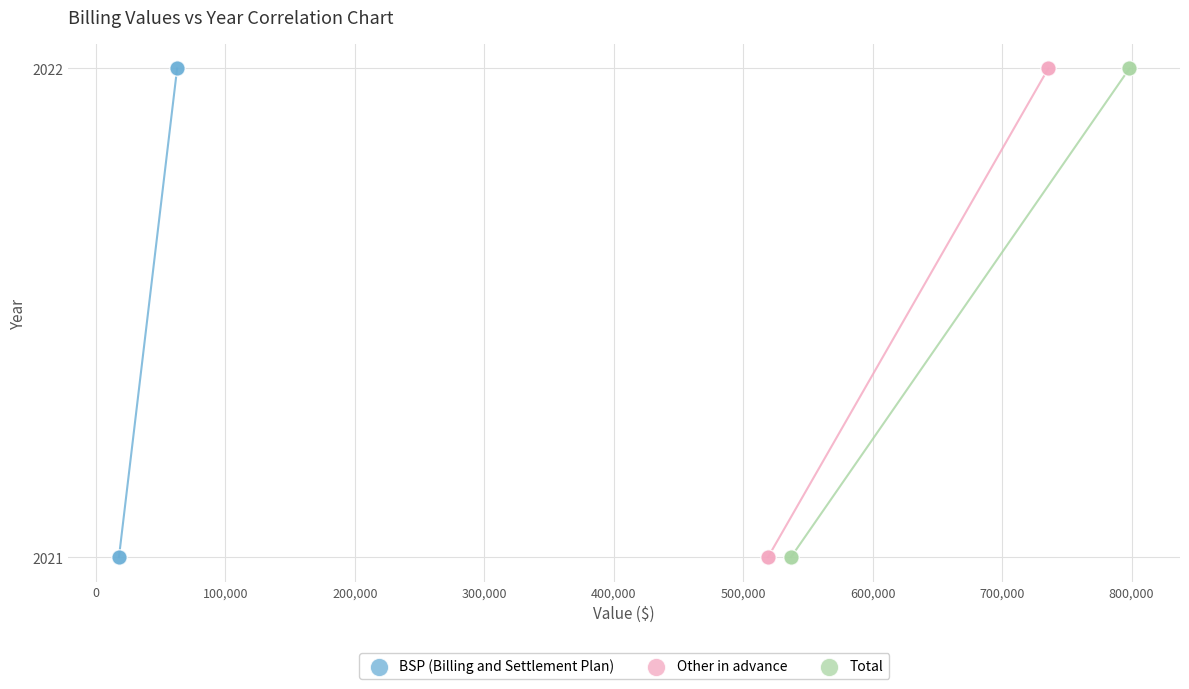

What are all the series names shown in the legend?

BSP (Billing and Settlement Plan), Other in advance, Total